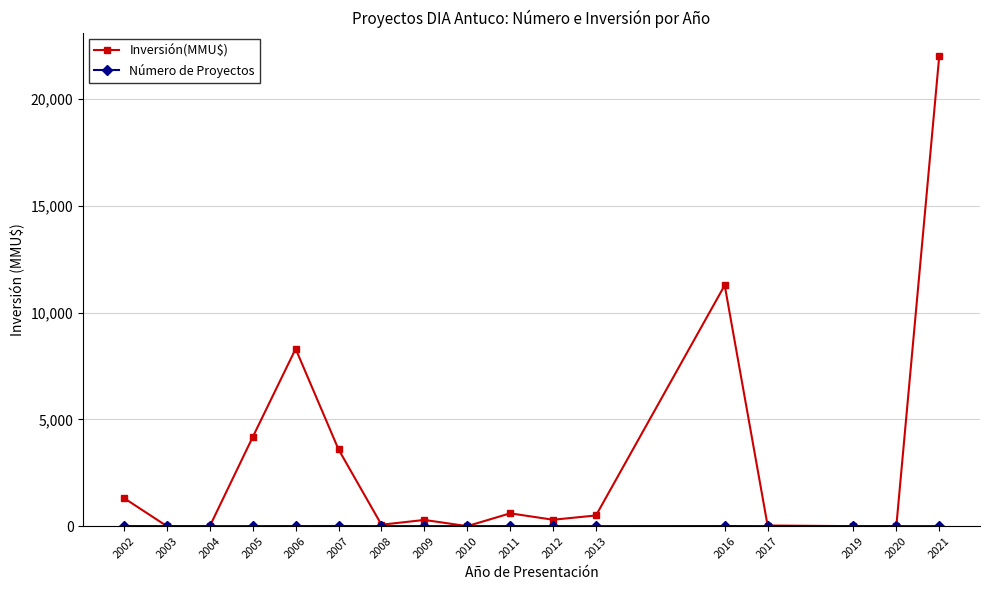

At which label is Inversión(MMU$) closest to 11000?

2016